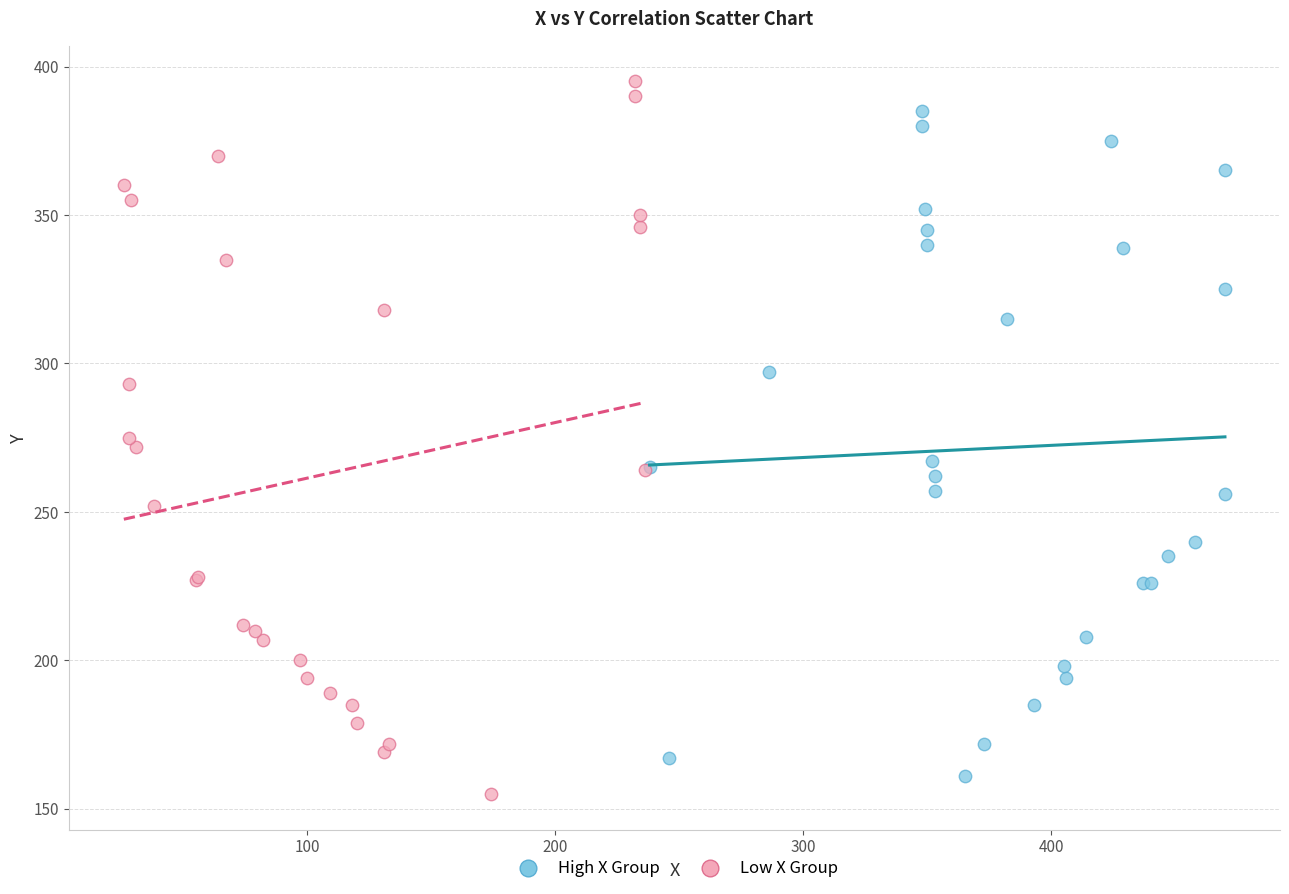

Which series contains the lowest Y value?

Low X Group